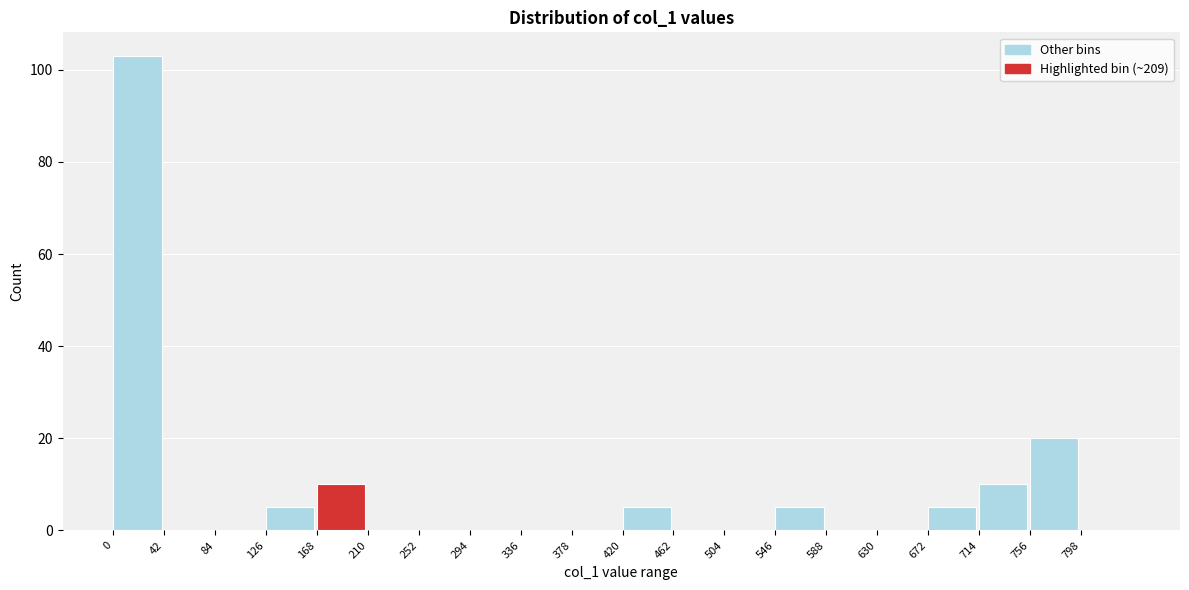

Reading left to right, list every bar in this chart as the range it spans on the x-axis followed by its height. Neither the bar edges nor the heights are printed on the chart, so give them approximately, as read against the axes.

0 to 42: 104
42 to 84: 0
84 to 126: 0
126 to 168: 6
168 to 210: 10
210 to 252: 0
252 to 294: 0
294 to 336: 0
336 to 378: 0
378 to 420: 0
420 to 462: 6
462 to 504: 0
504 to 546: 0
546 to 588: 6
588 to 630: 0
630 to 672: 0
672 to 714: 6
714 to 756: 10
756 to 798: 20
798 to 840: 0